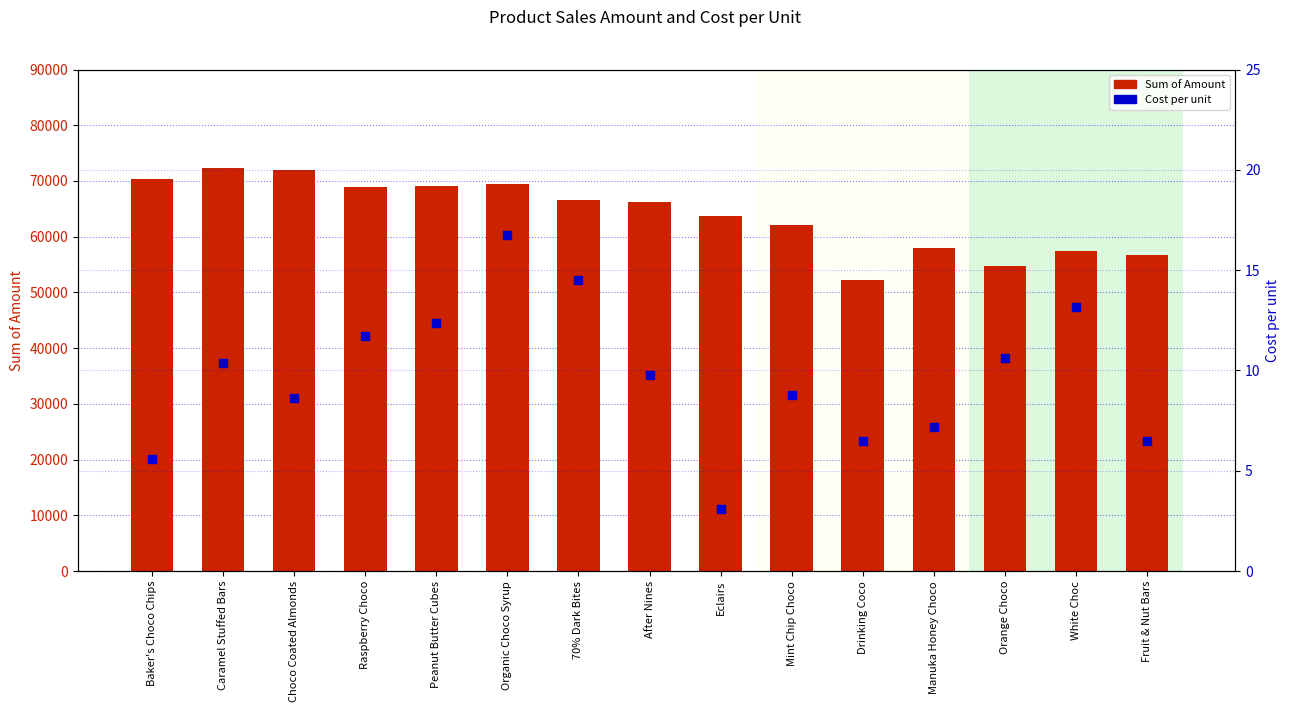

At how many categories does at least one series exceed 55954?

13